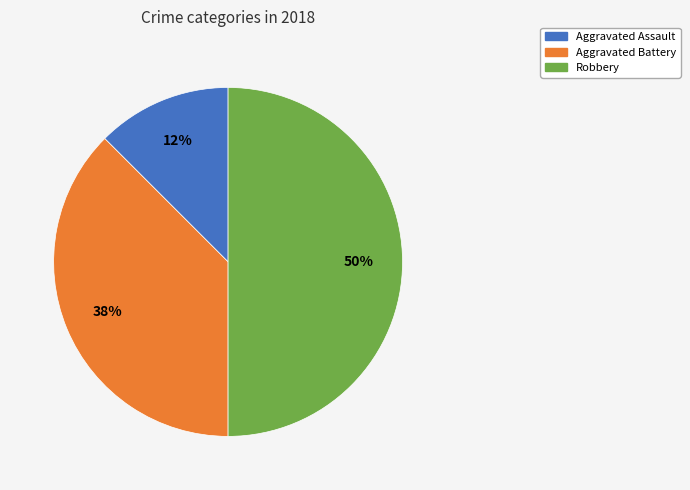

To the nearest percent, what is the average slice percentage?

33%